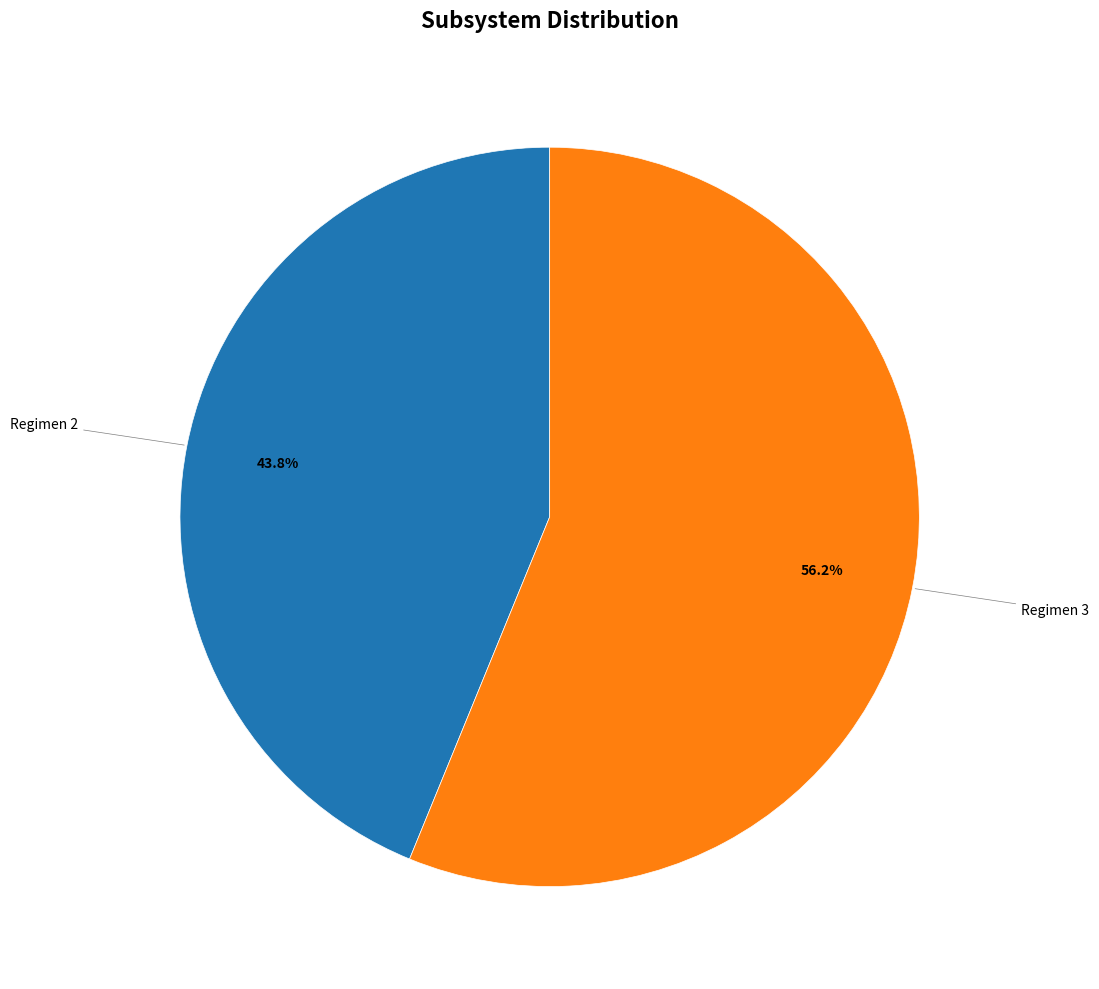

Does any single category account for the majority?

Yes